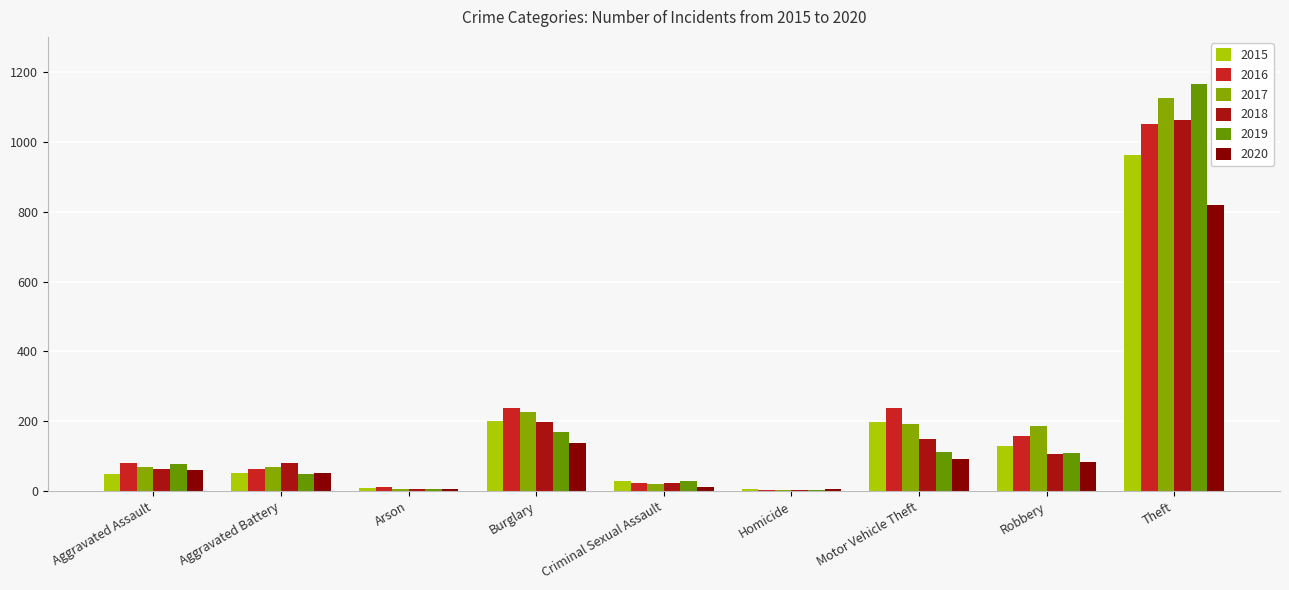

How many groups of bars are there?

9